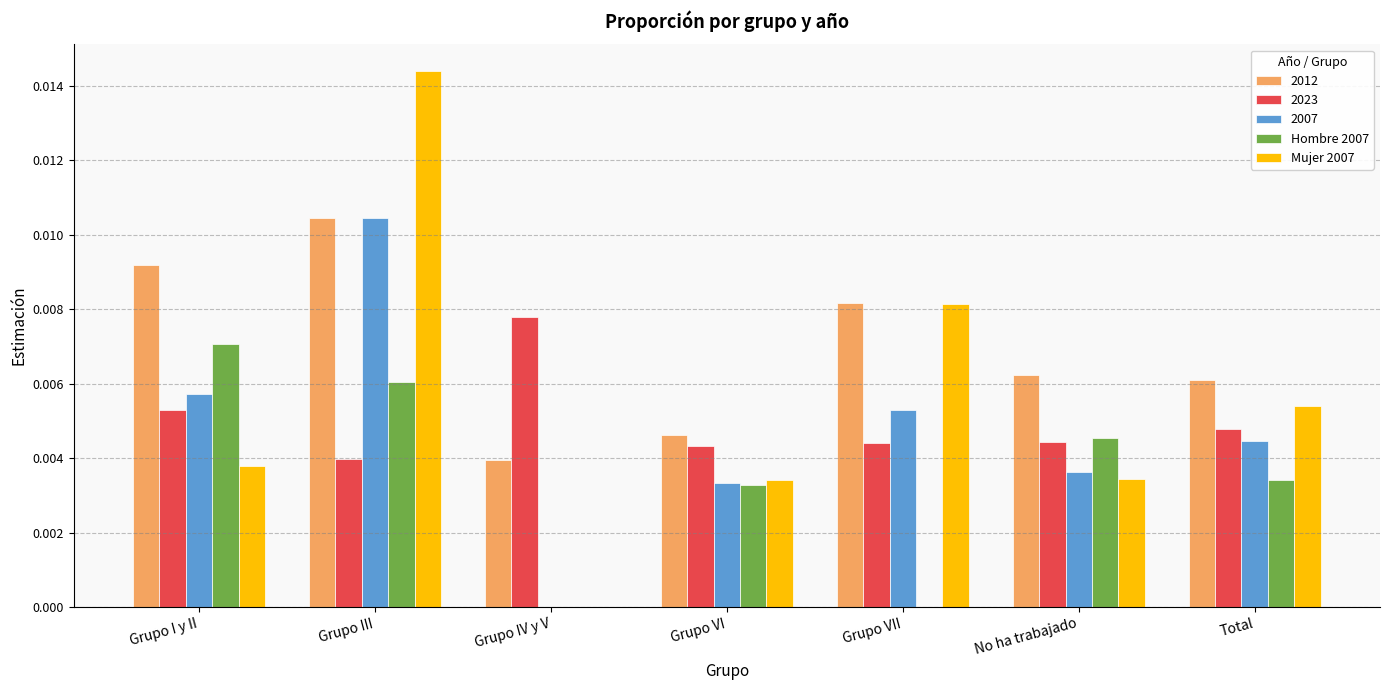

Count the Hombre 2007 values in the range 0 to 1.

7